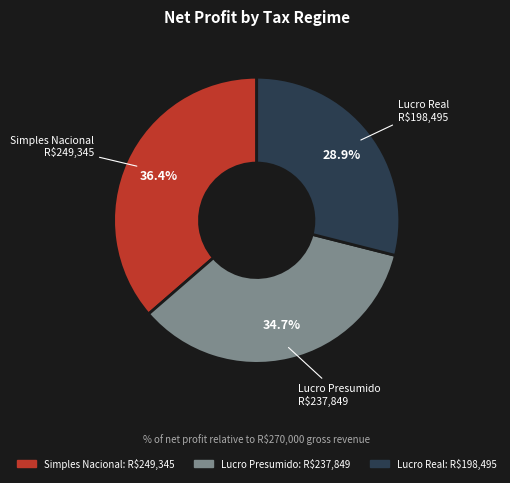

Rank the categories by value from highest to lowest.

Simples Nacional, Lucro Presumido, Lucro Real